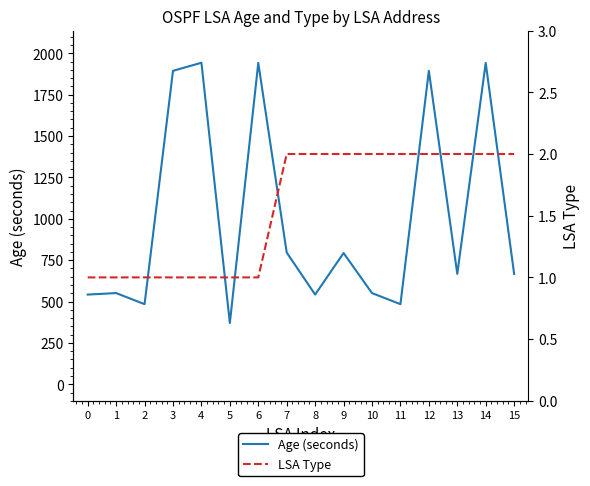

Is it true that Age (seconds) equals 761 at 0?

False